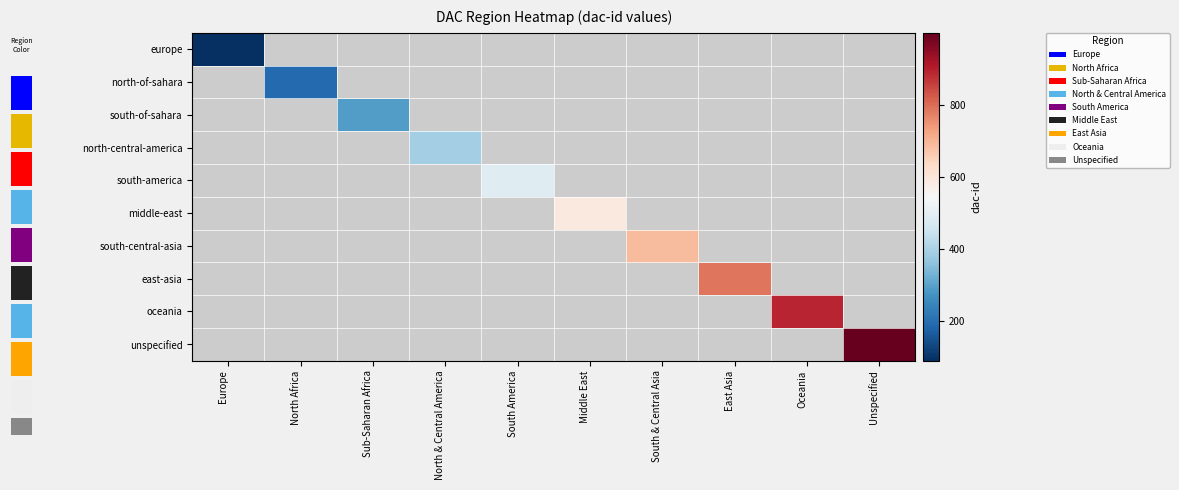

How many categories are shown in the chart?

10